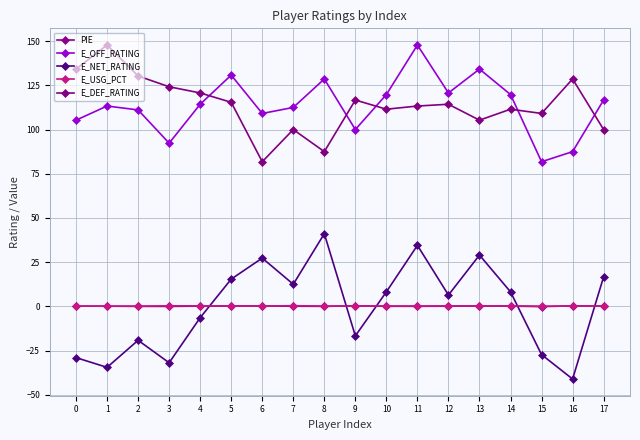

The PIE series shows -0.0 at 3. True or false?

True